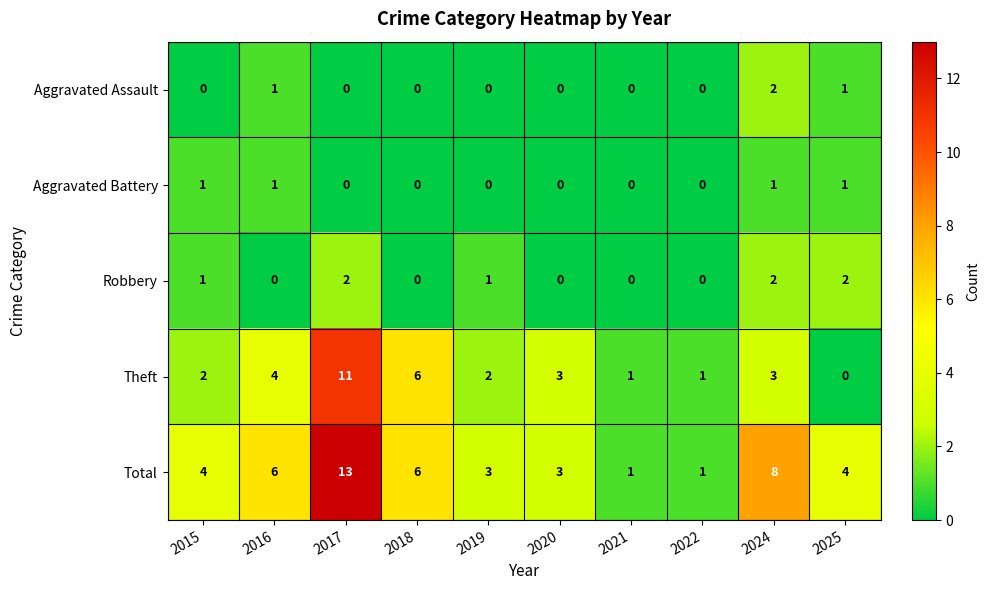

What is the sum of all Total values?

49